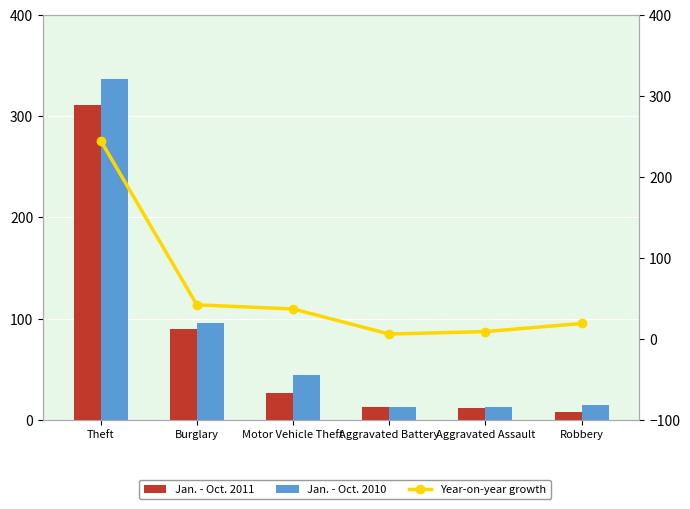

True or false: Jan. - Oct. 2010 has a value of 3 at Aggravated Assault.

False